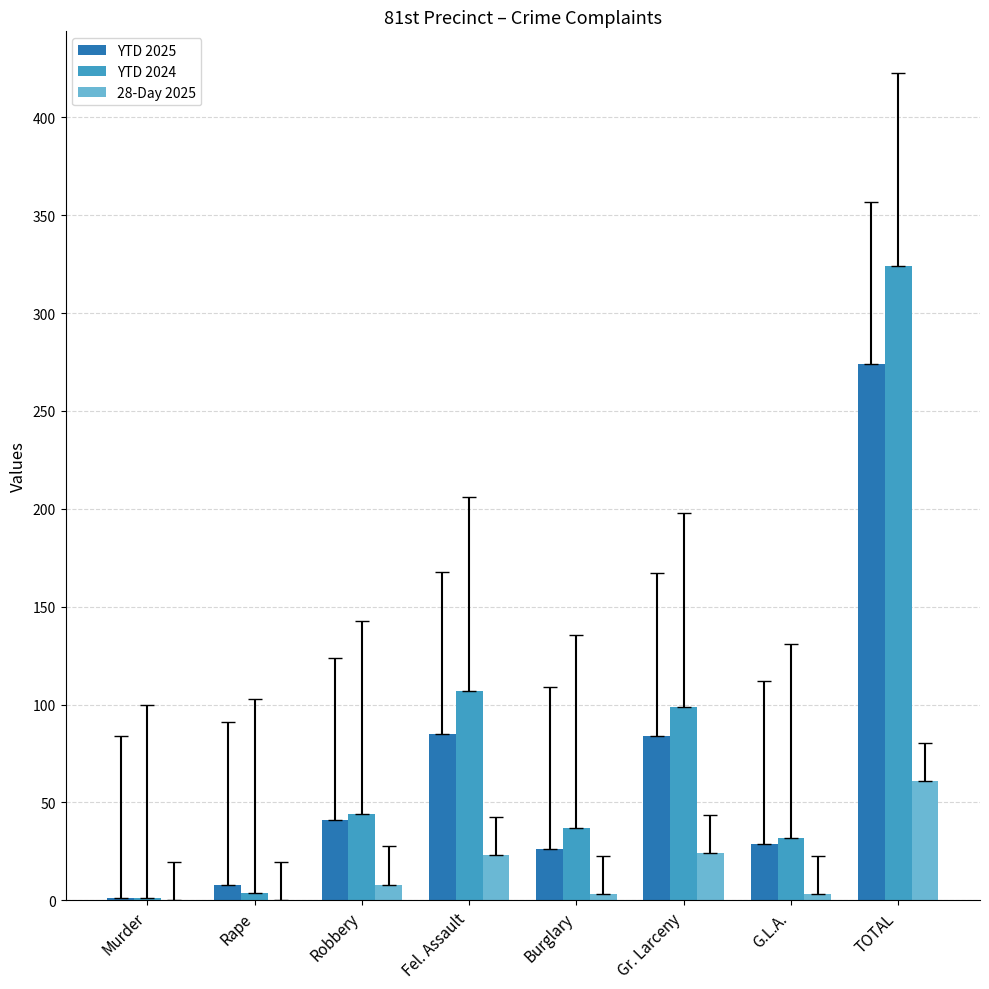

Which category has the highest value in the 28-Day 2025 series?

TOTAL